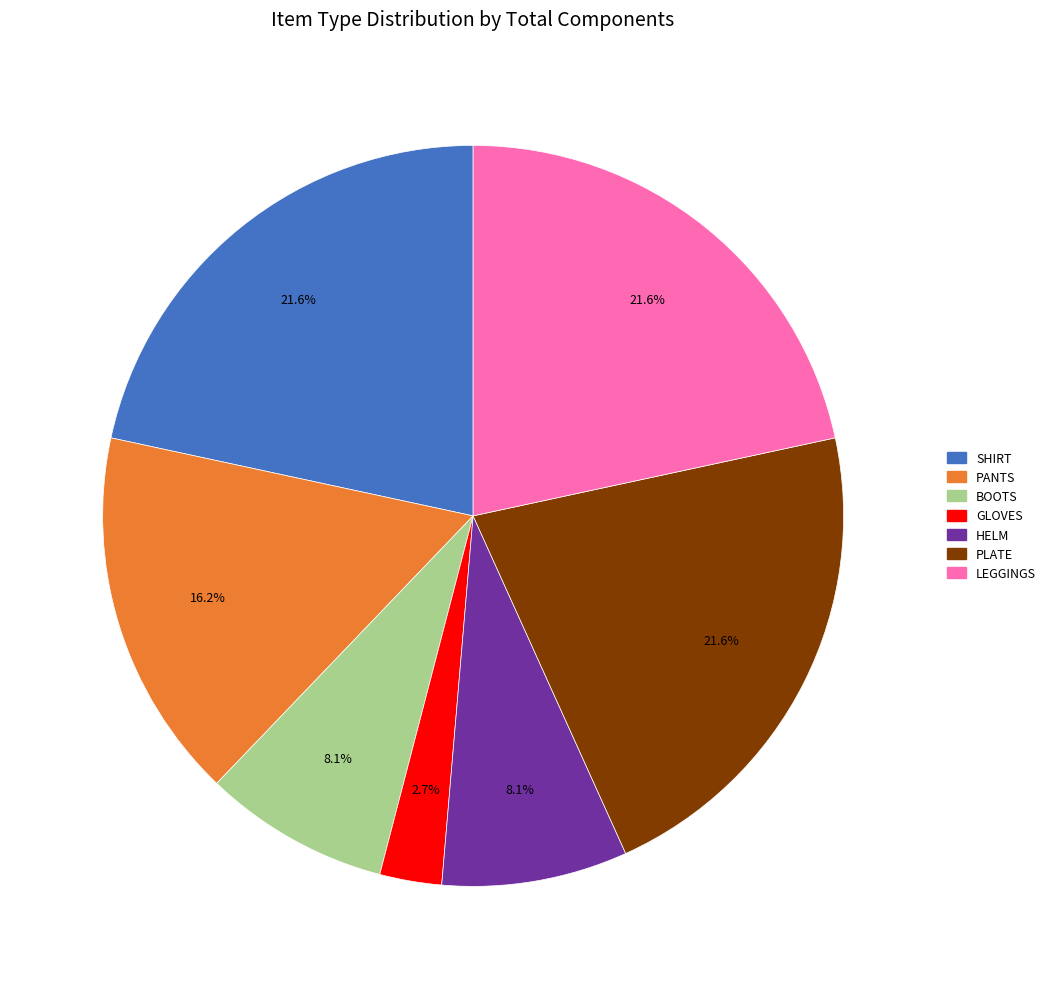

Is there a majority slice in this chart?

No